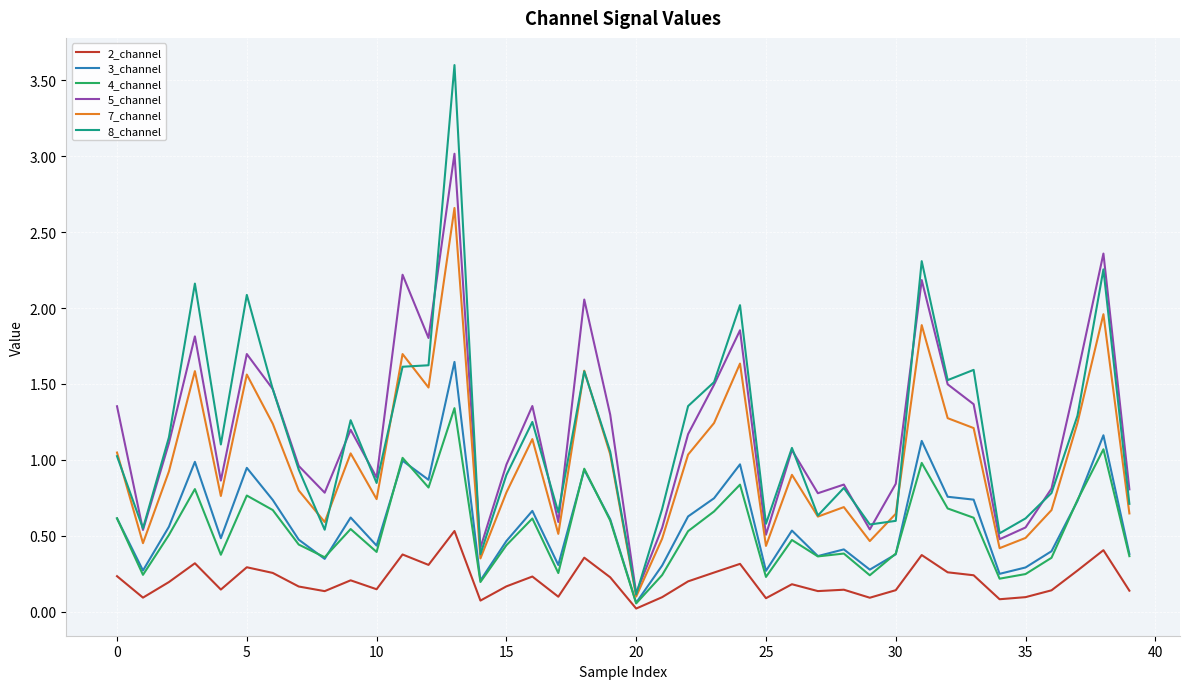

Which series has the widest spread of values?

8_channel